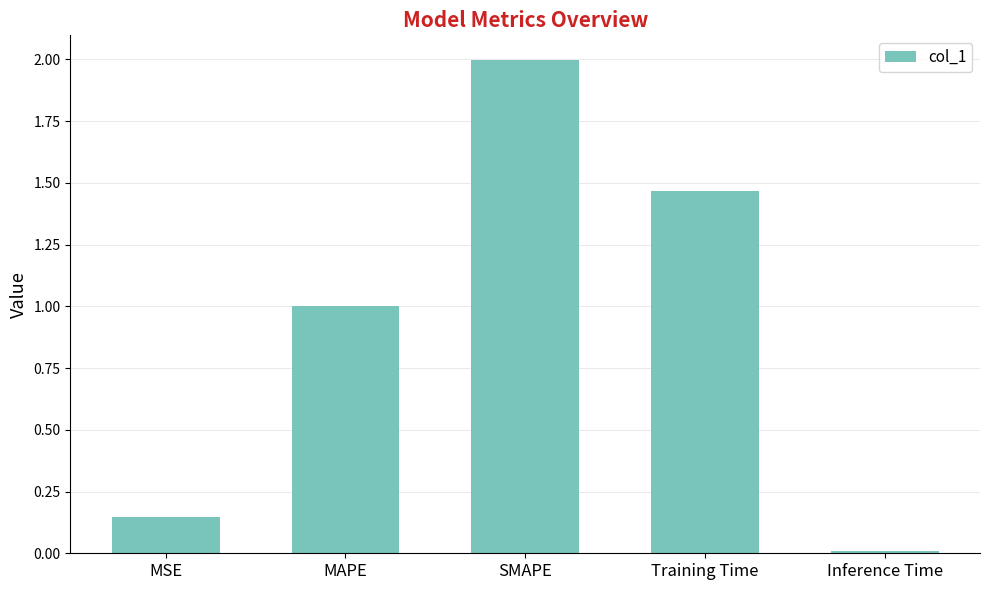

What is the change in value from MSE to Inference Time?

-0.1